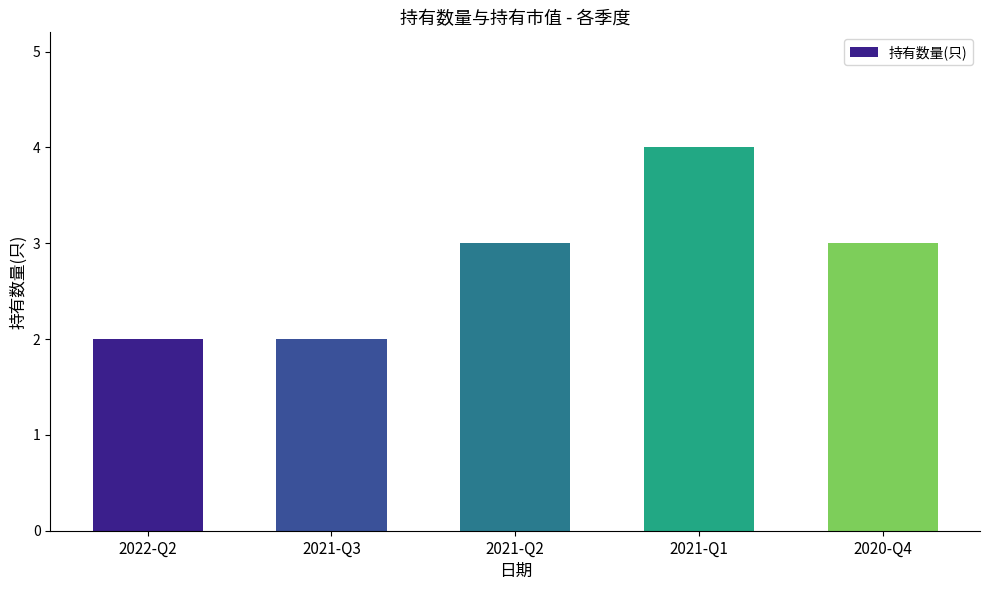

True or false: the data shows 2 at 2022-Q2.

True